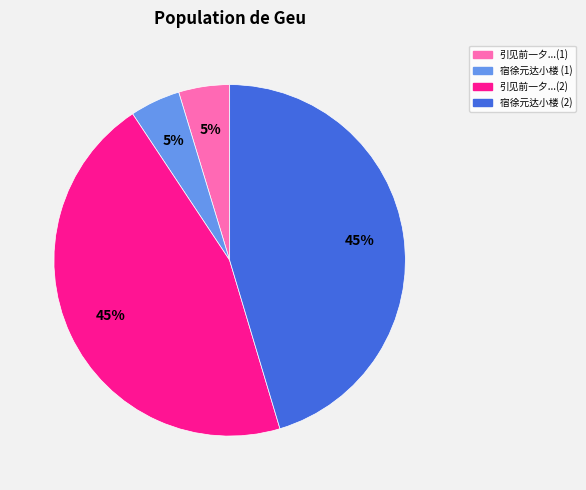

To the nearest percent, what is the average slice percentage?

25%